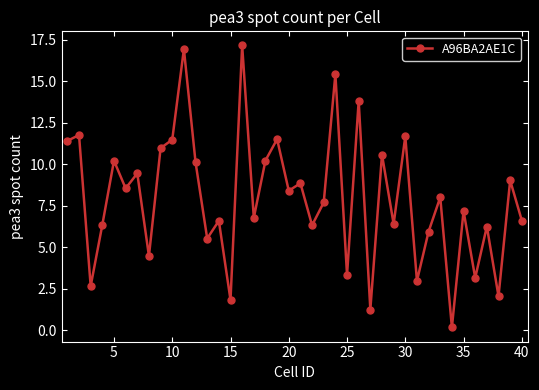

True or false: there are more than 0 points higher than both neighbors.

True